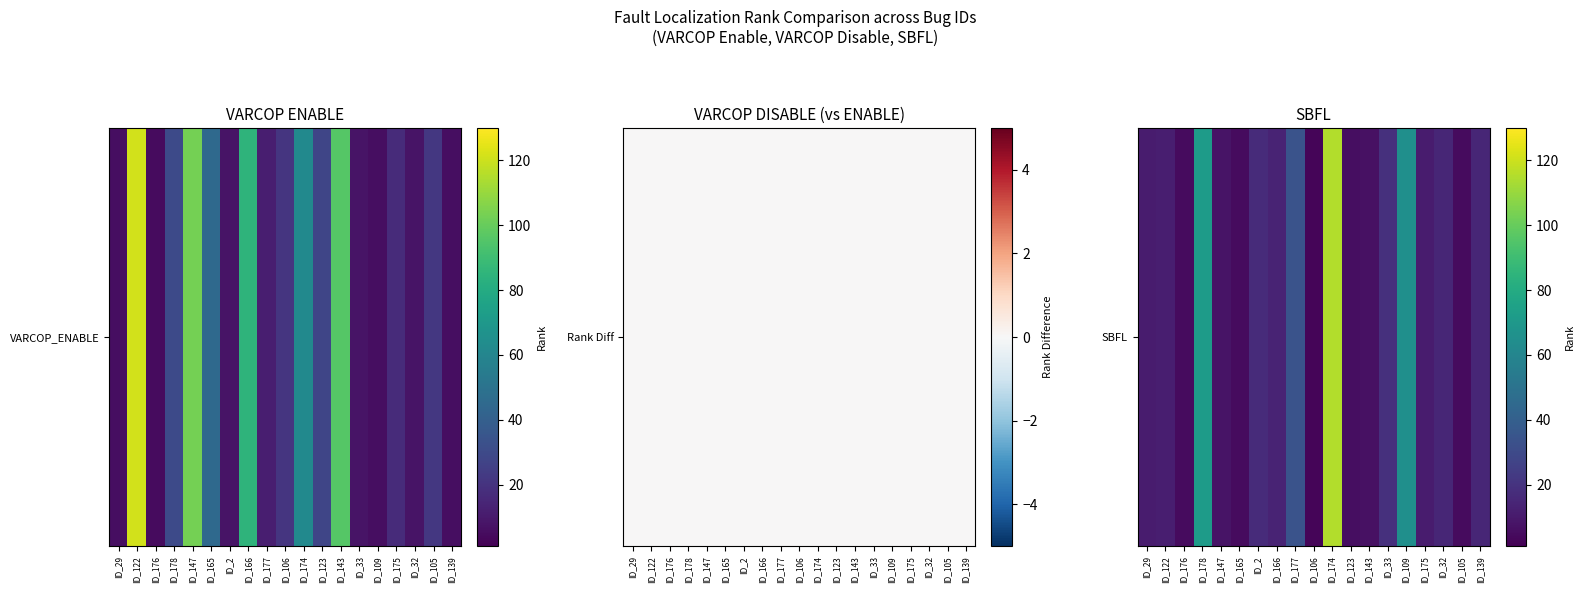

Between ID_147 and ID_177, which is larger?

ID_177